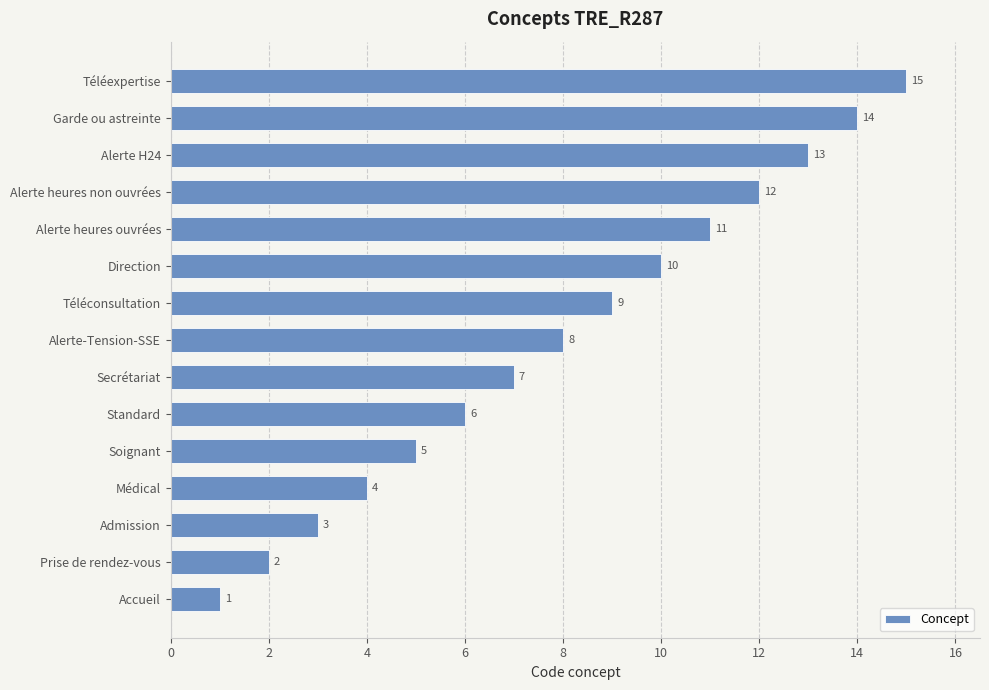

Rank the categories by value from lowest to highest.

Accueil, Prise de rendez-vous, Admission, Médical, Soignant, Standard, Secrétariat, Alerte-Tension-SSE, Téléconsultation, Direction, Alerte heures ouvrées, Alerte heures non ouvrées, Alerte H24, Garde ou astreinte, Téléexpertise